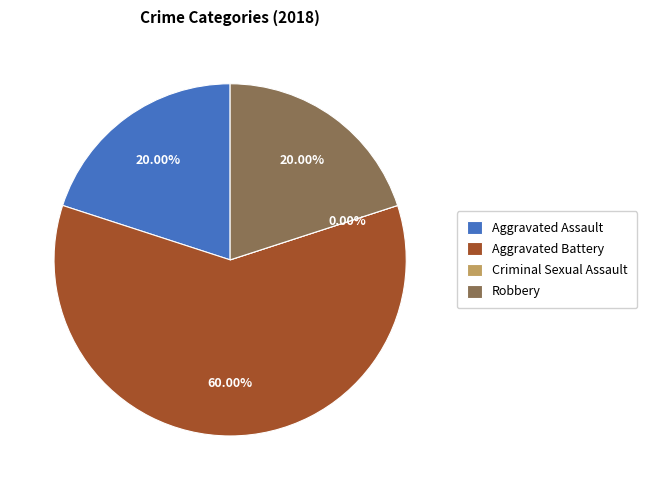

Count the number of slices in the pie.

4